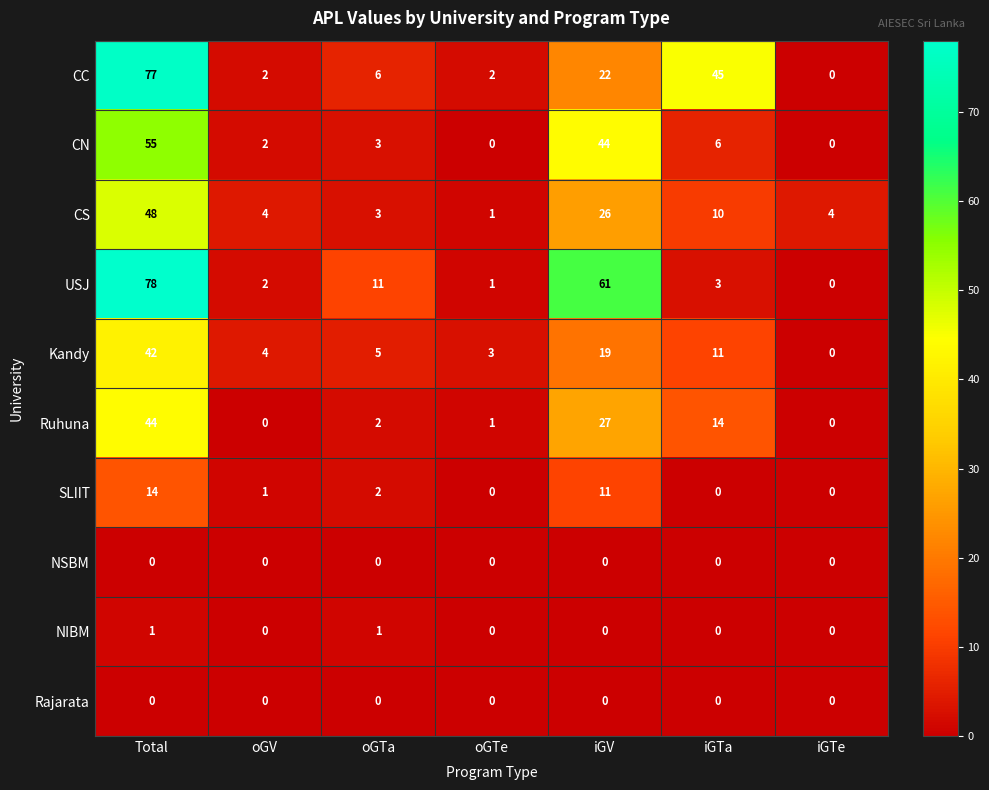

Which label corresponds to the largest value in the chart?

Total